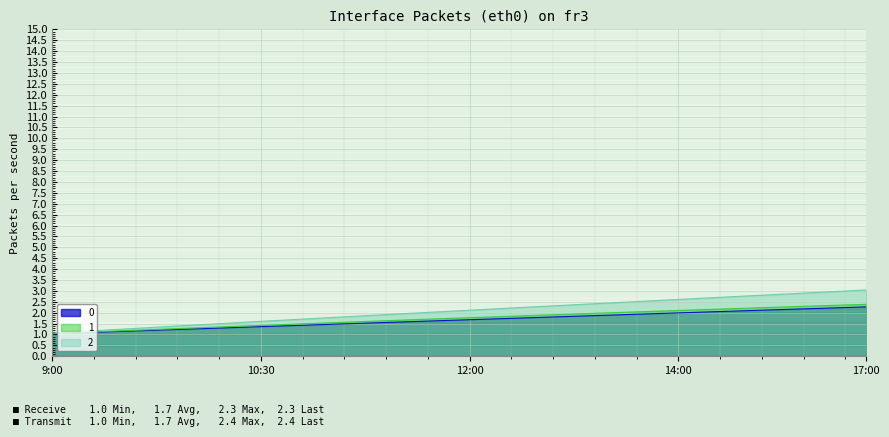

At which label does 0 reach its minimum?

9:00